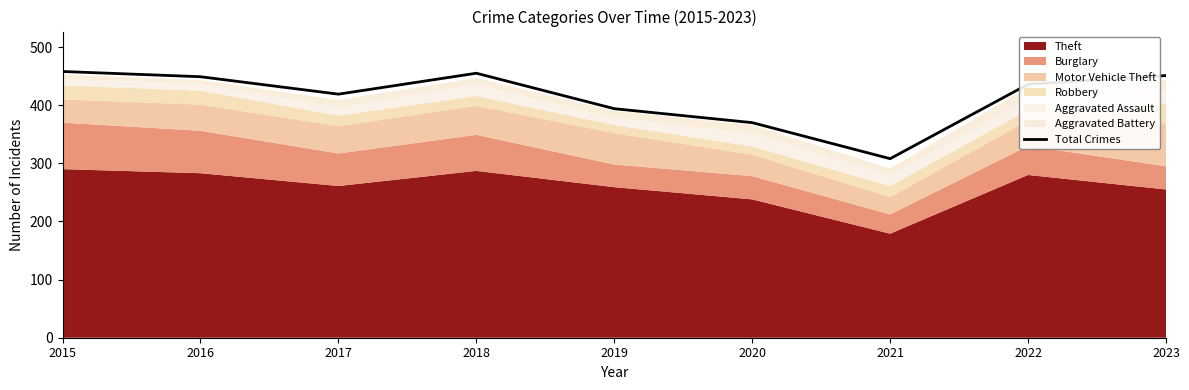

What is the change in value from 2022 to 2023?

+15